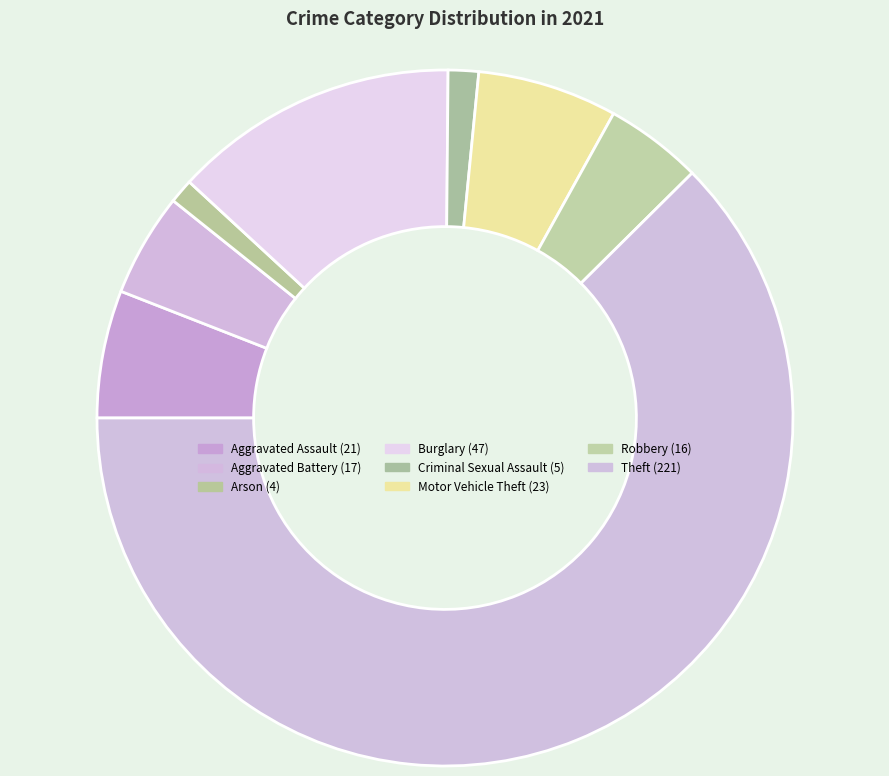

How many slices are in this pie chart?

8